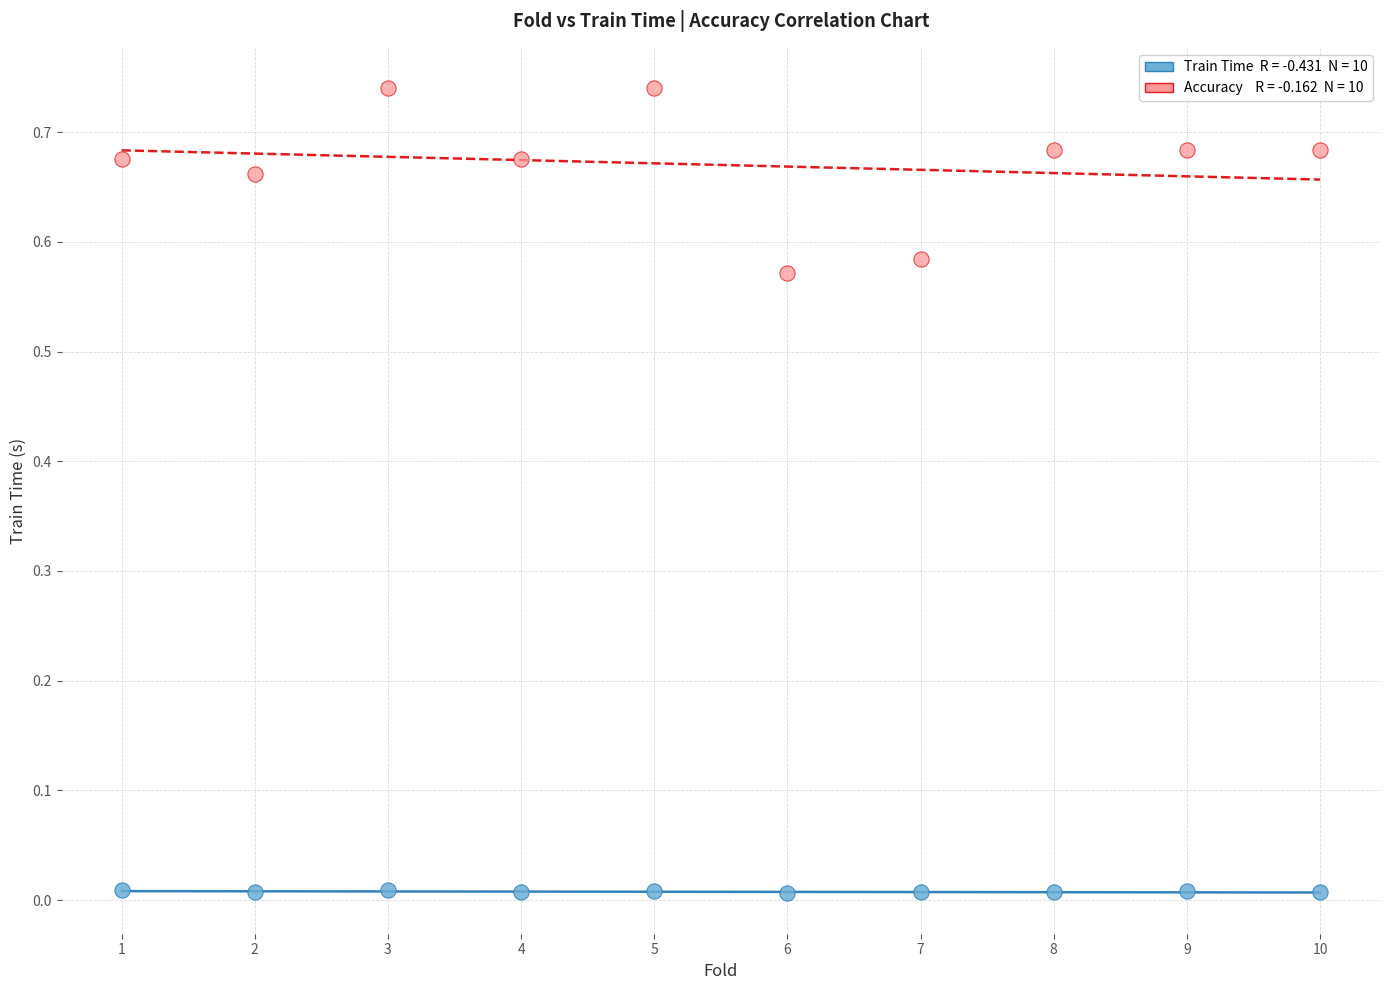

Across all data points, what is the range of X values (max minus min)?

9.0